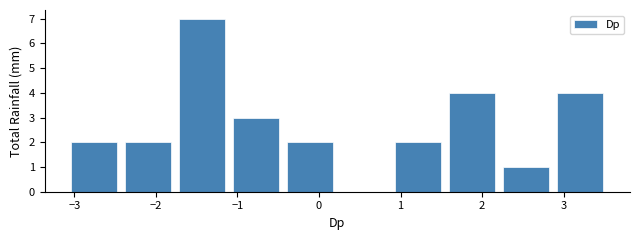

Which range on the x-axis has the tallest bar?

-1.8 to -1.1